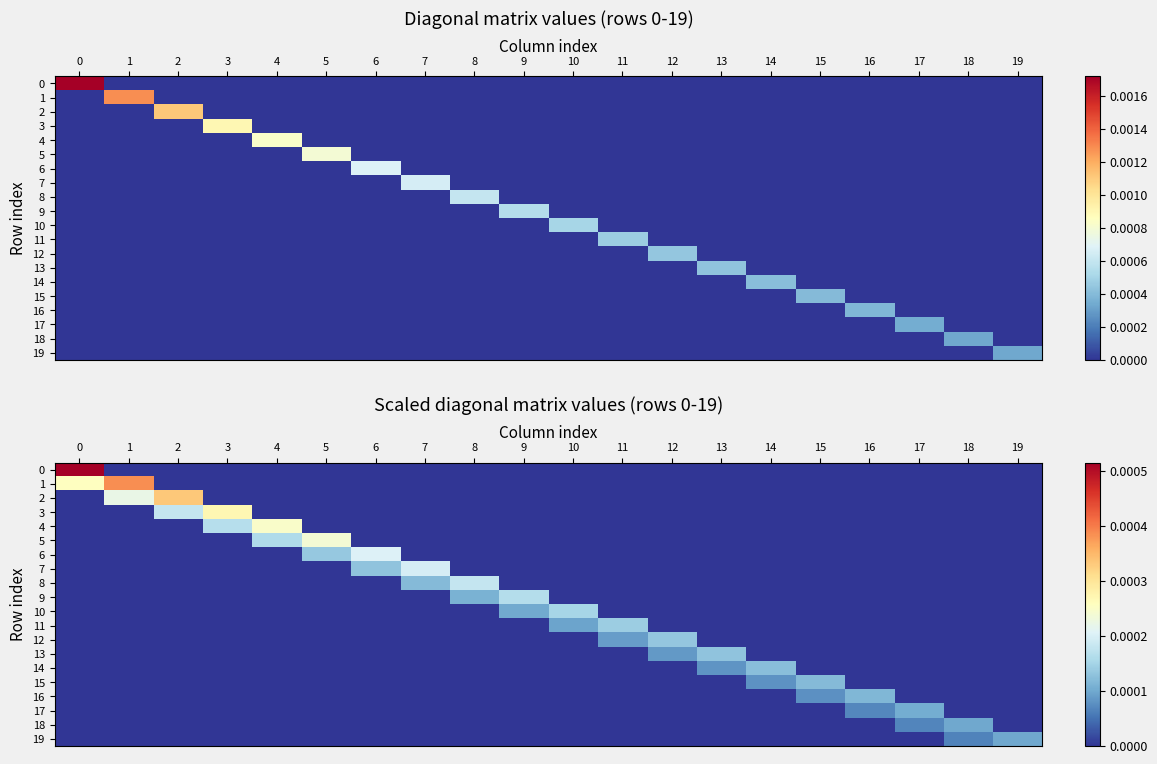

How many distinct data groups are displayed?

20